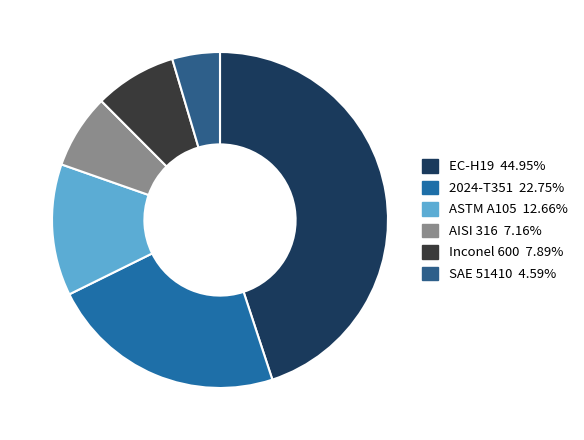

Between ASTM A105 and 2024-T351, which is larger?

2024-T351